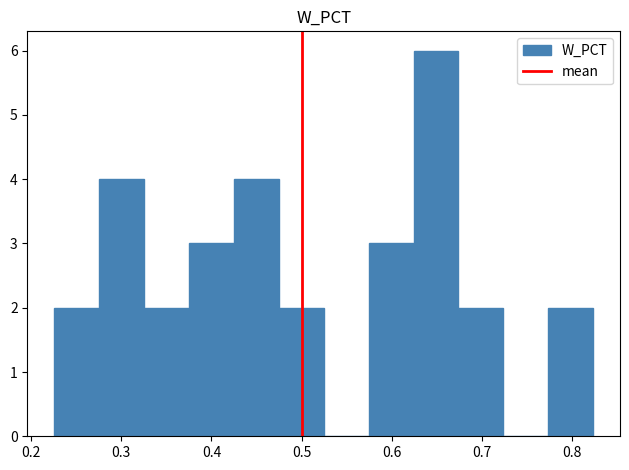

Reading left to right, list every bar in this chart as the range it spans on the x-axis followed by its height. Neither the bar edges nor the heights are printed on the chart, so give them approximately, as read against the axes.

0.23 to 0.28: 2
0.28 to 0.33: 4
0.33 to 0.38: 2
0.38 to 0.43: 3
0.43 to 0.47: 4
0.47 to 0.52: 2
0.52 to 0.57: 0
0.57 to 0.62: 3
0.62 to 0.67: 6
0.67 to 0.72: 2
0.72 to 0.77: 0
0.77 to 0.82: 2